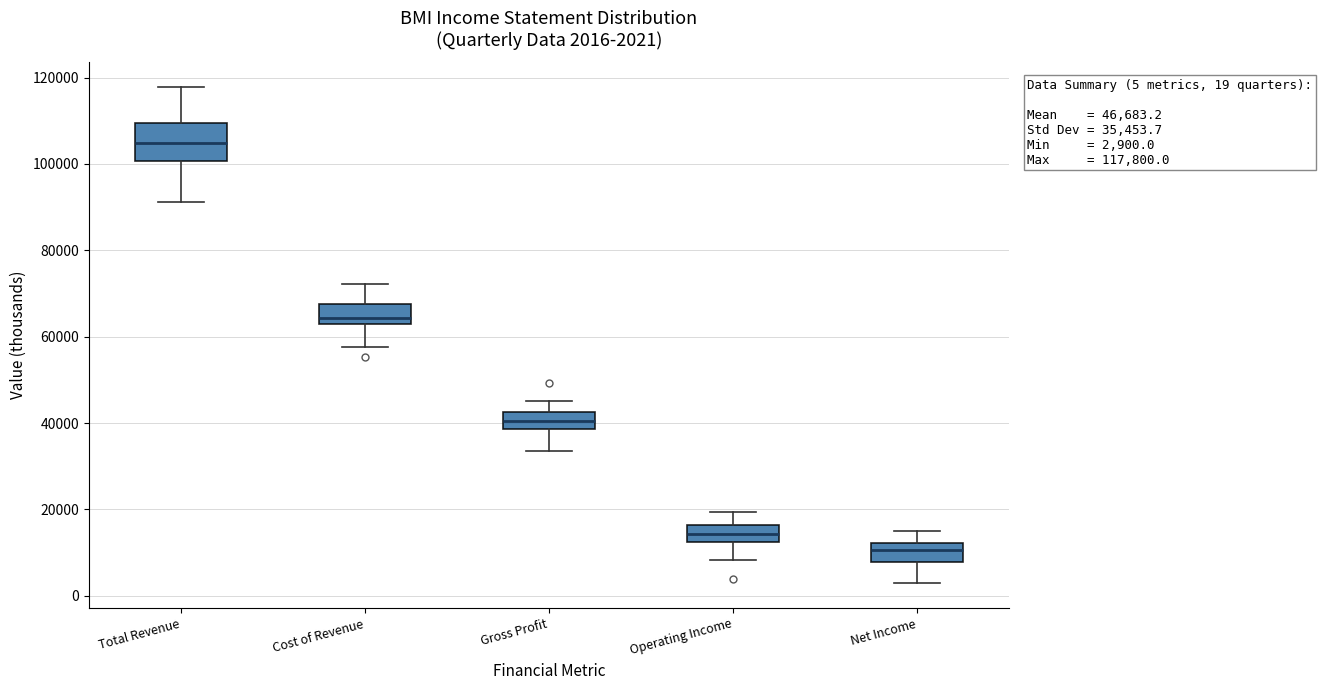

Which box is the tallest, from its lower edge to its upper edge?

Total Revenue